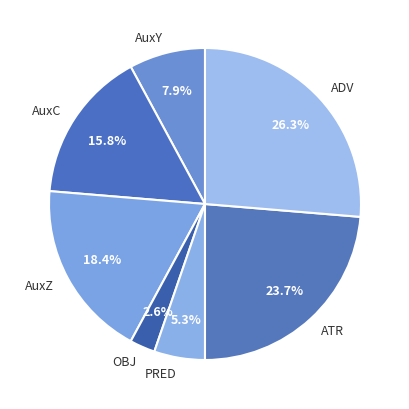

Does PRED account for over 50% of the chart?

No